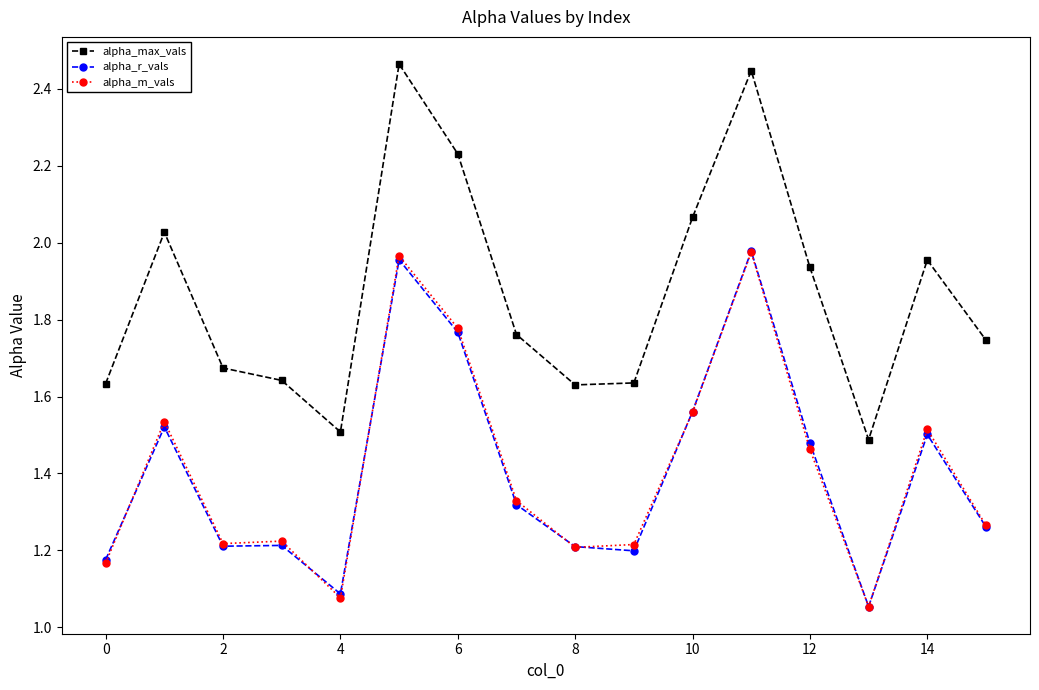

Which series has the largest total across all categories?

alpha_max_vals